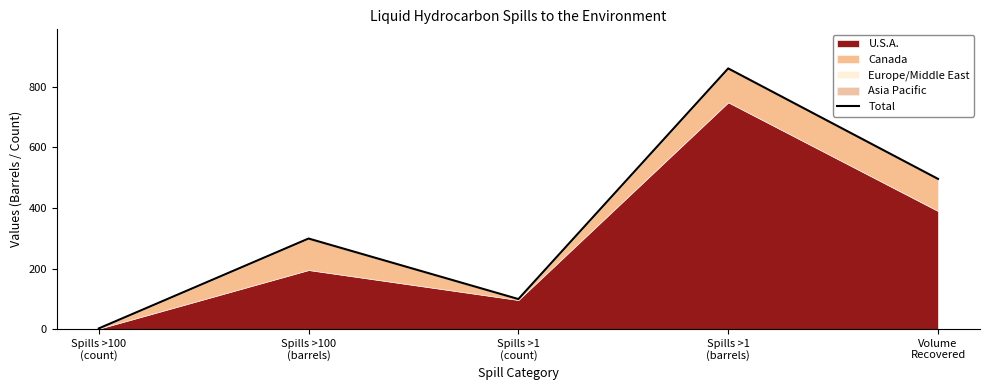

Reading left to right, list all the values displayed in this chart.

2	299	99	861	496